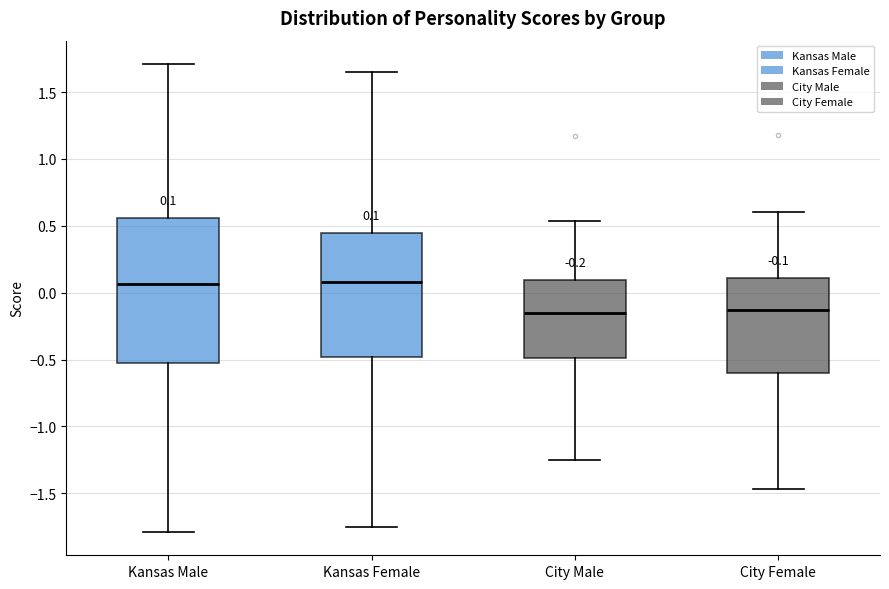

Comparing the boxes themselves (not the whiskers), which one is the tallest?

Kansas Male